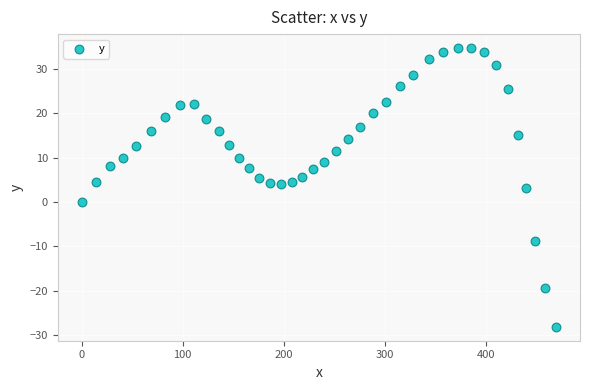

What is the range of X values (max minus min)?

469.3